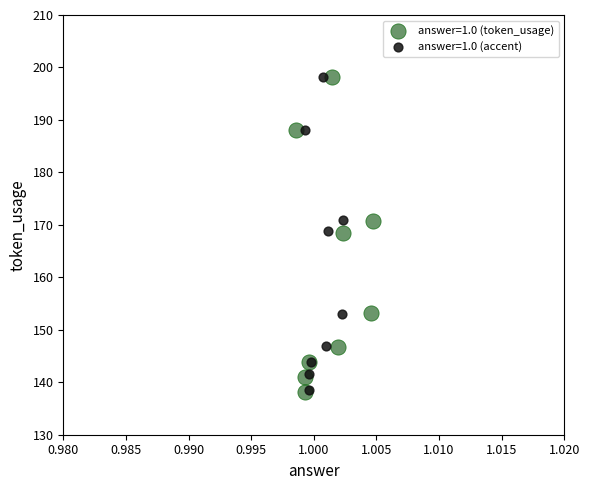

Which series has the widest spread of Y values?

answer=1.0 (token_usage)